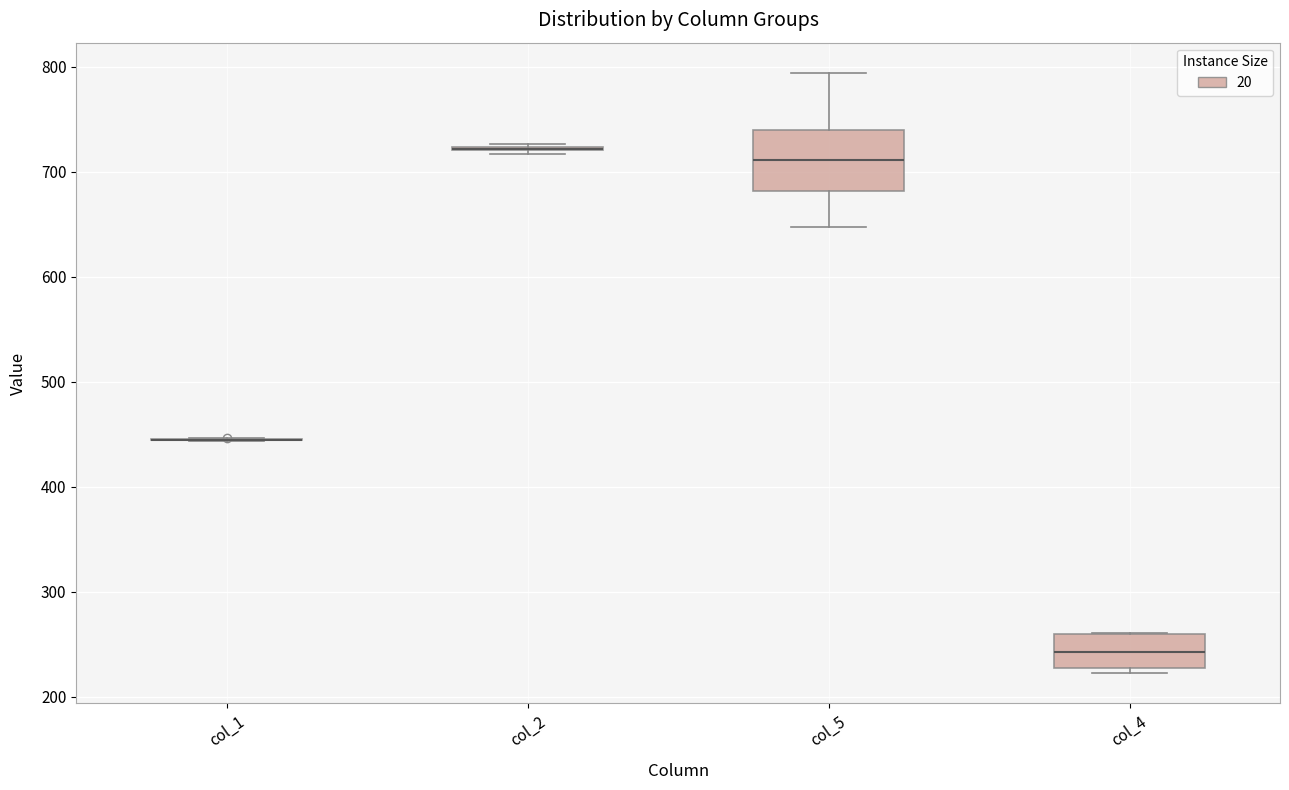

Reading left to right, transcribe this box plot: for each box, give where its median line is, the range the box spans, and where its two whiskers end, as read against the y-axis. The values are not printed on the chart, so give them approximately, as read against the axis.

col_1: box collapsed to a line at 440, whiskers 440 to 450
col_2: box collapsed to a line at 720, whiskers 720 to 730
col_5: median 710, box 680 to 740, whiskers 650 to 790
col_4: median 240, box 230 to 260, whiskers 220 to 260